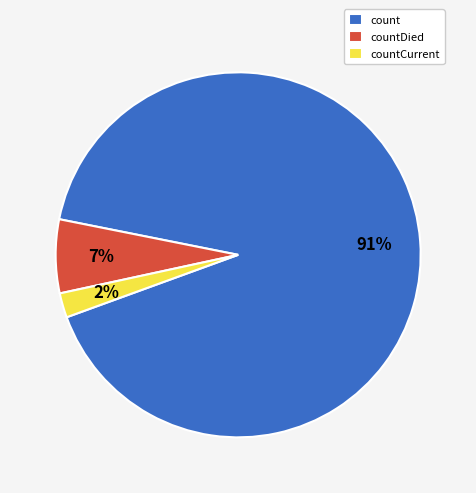

Combined, do countCurrent and count account for over 50%?

Yes